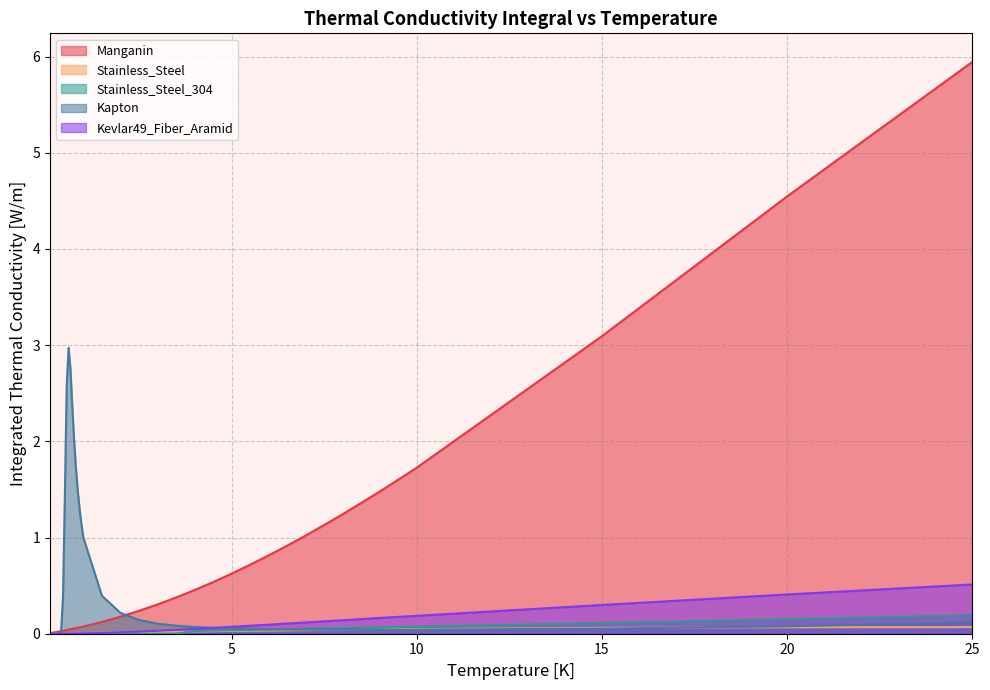

At which category is the sum across all series the highest?

25